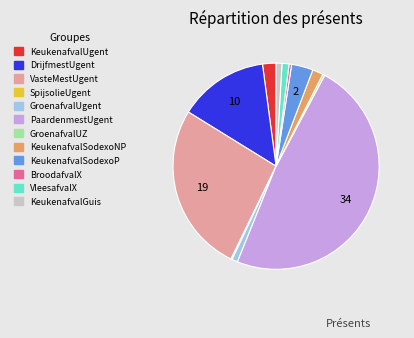

Is it true that KeukenafvalSodexoNP is 2% of the pie?

True